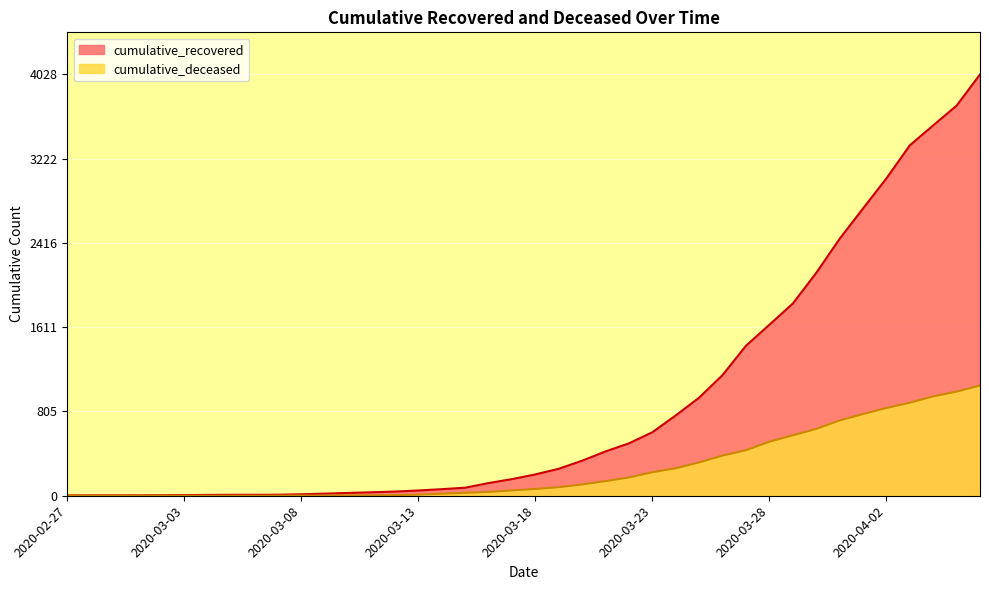

What is the maximum value shown in the chart?

4028